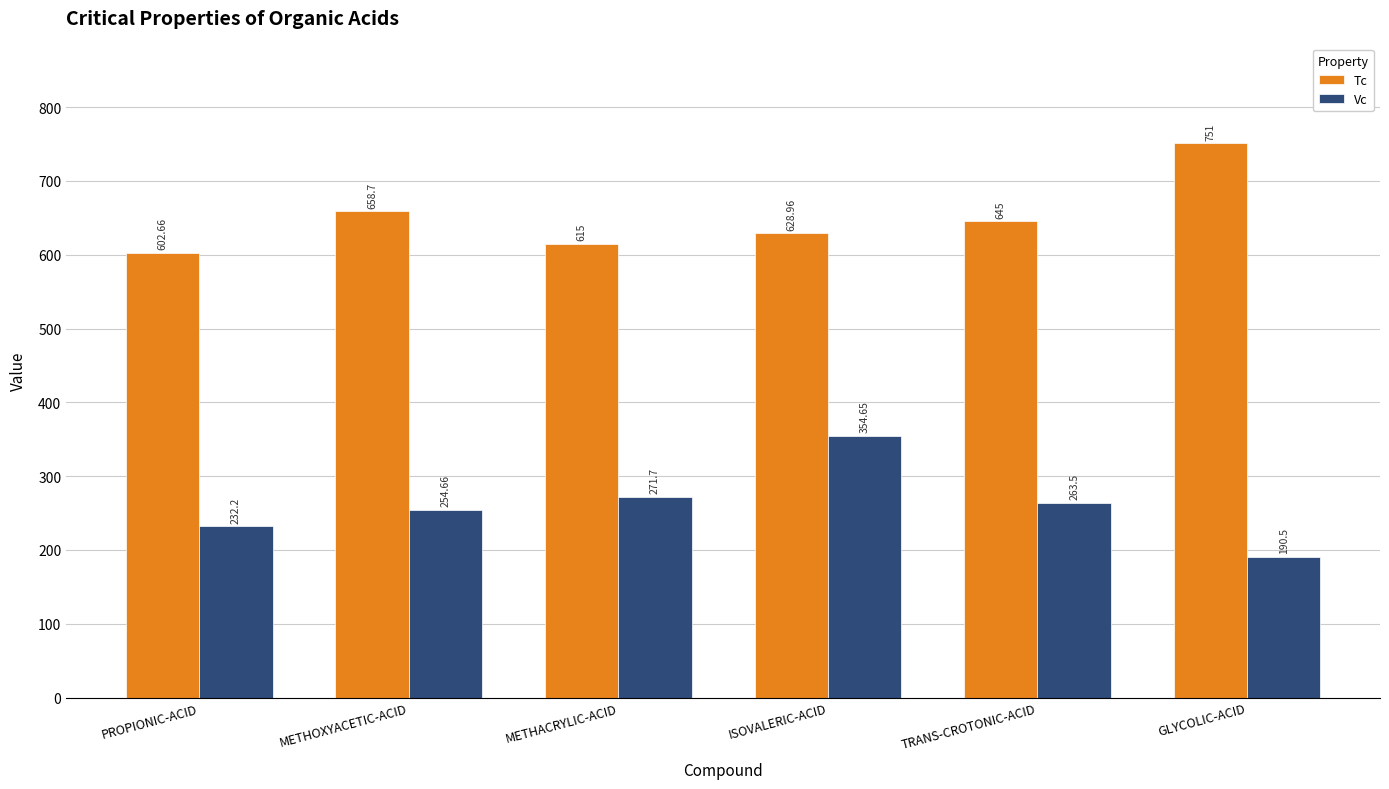

The Tc series shows 396.4 at METHOXYACETIC-ACID. True or false?

False